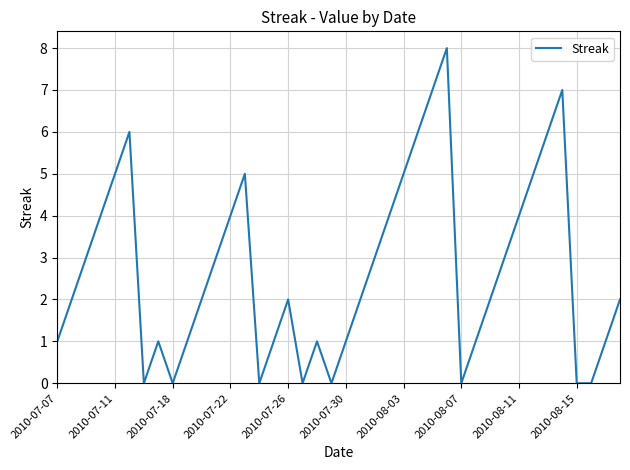

What is the difference between the maximum and minimum values?

8